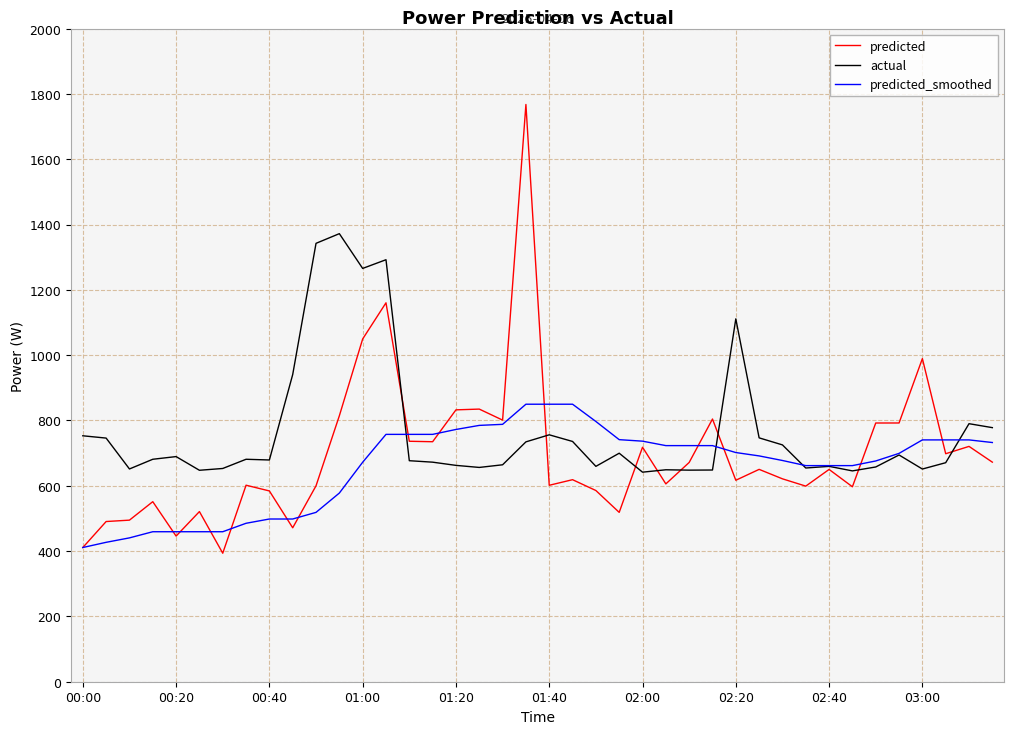

Which series has the largest range (max minus min)?

predicted